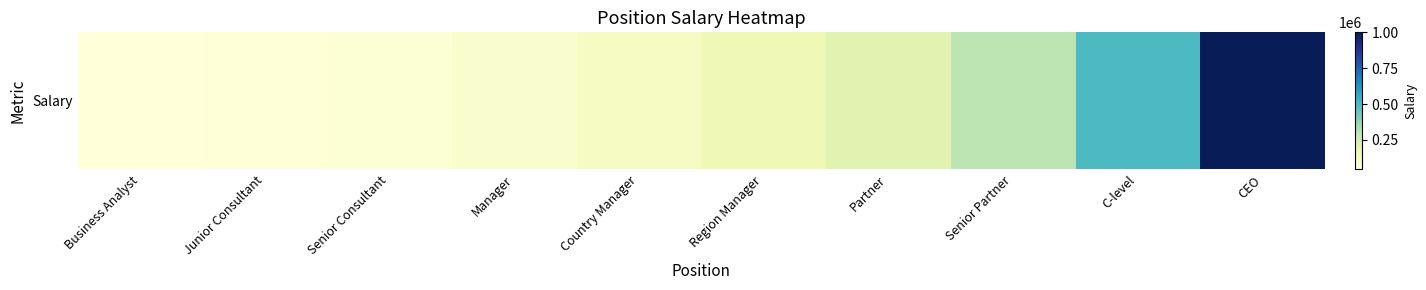

Reading left to right, extract all data points from this chart.

45000	50000	60000	80000	110000	150000	200000	300000	500000	1000000